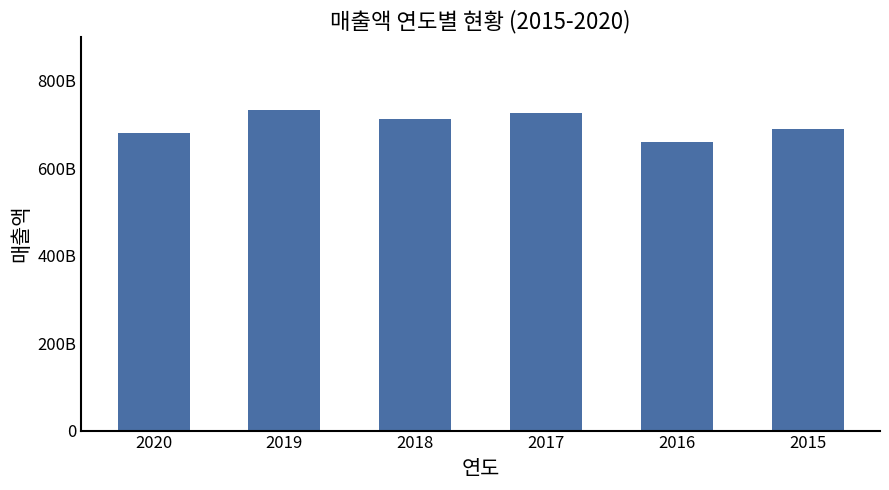

What is the average value?

700299012451